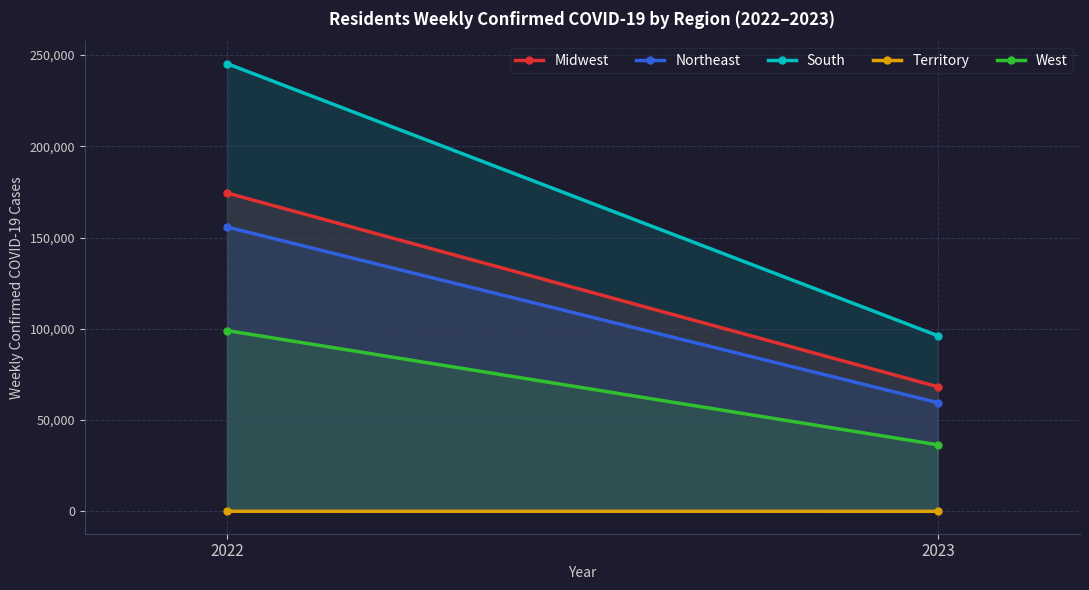

What is the total value across all series at 2023?

260545